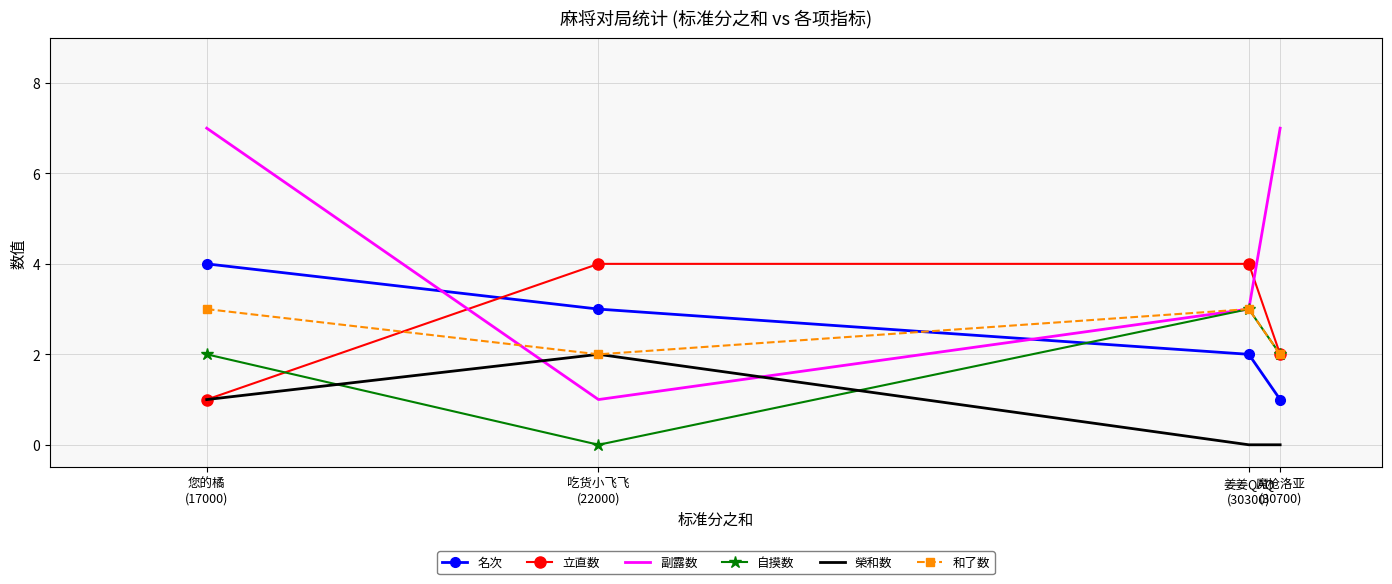

What is the total value across all series at 您的橘
(17000)?

18